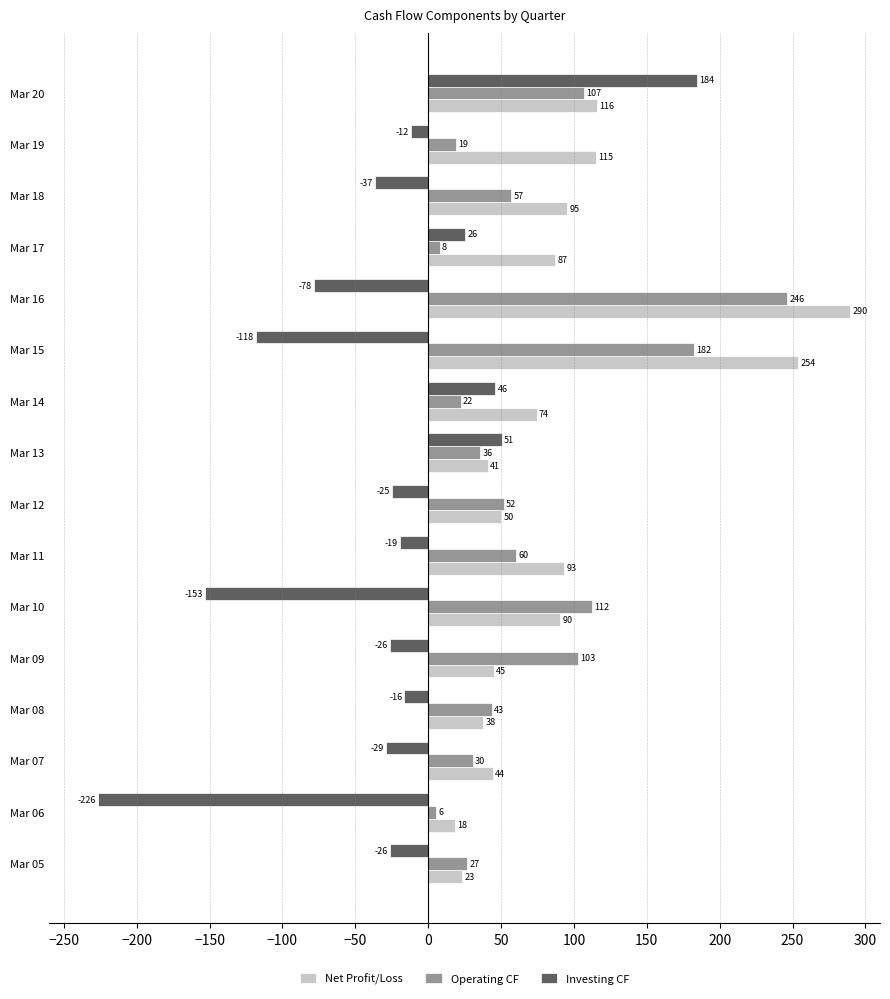

Which series changed the most between Mar 10 and Mar 20?

Investing CF